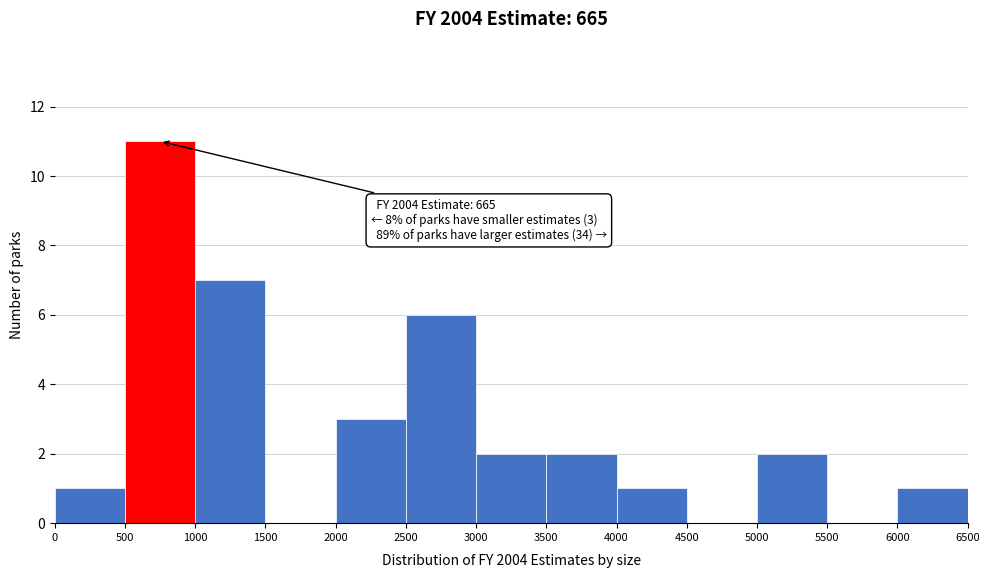

Over which range of the x-axis is the bar tallest?

500 to 1000